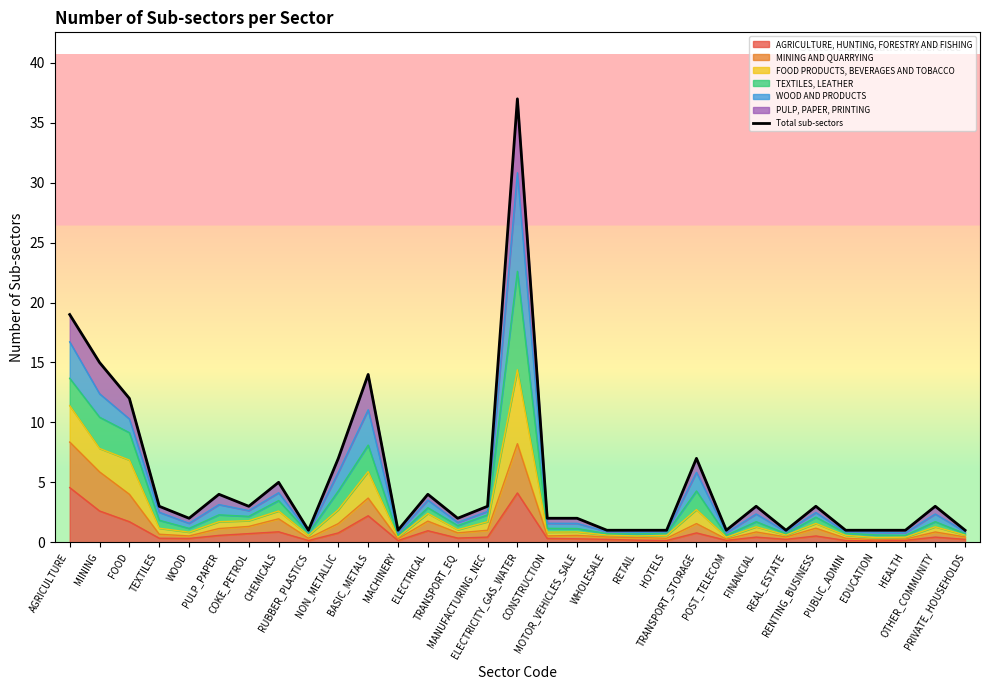

What is the difference between the second highest and second lowest values?

18